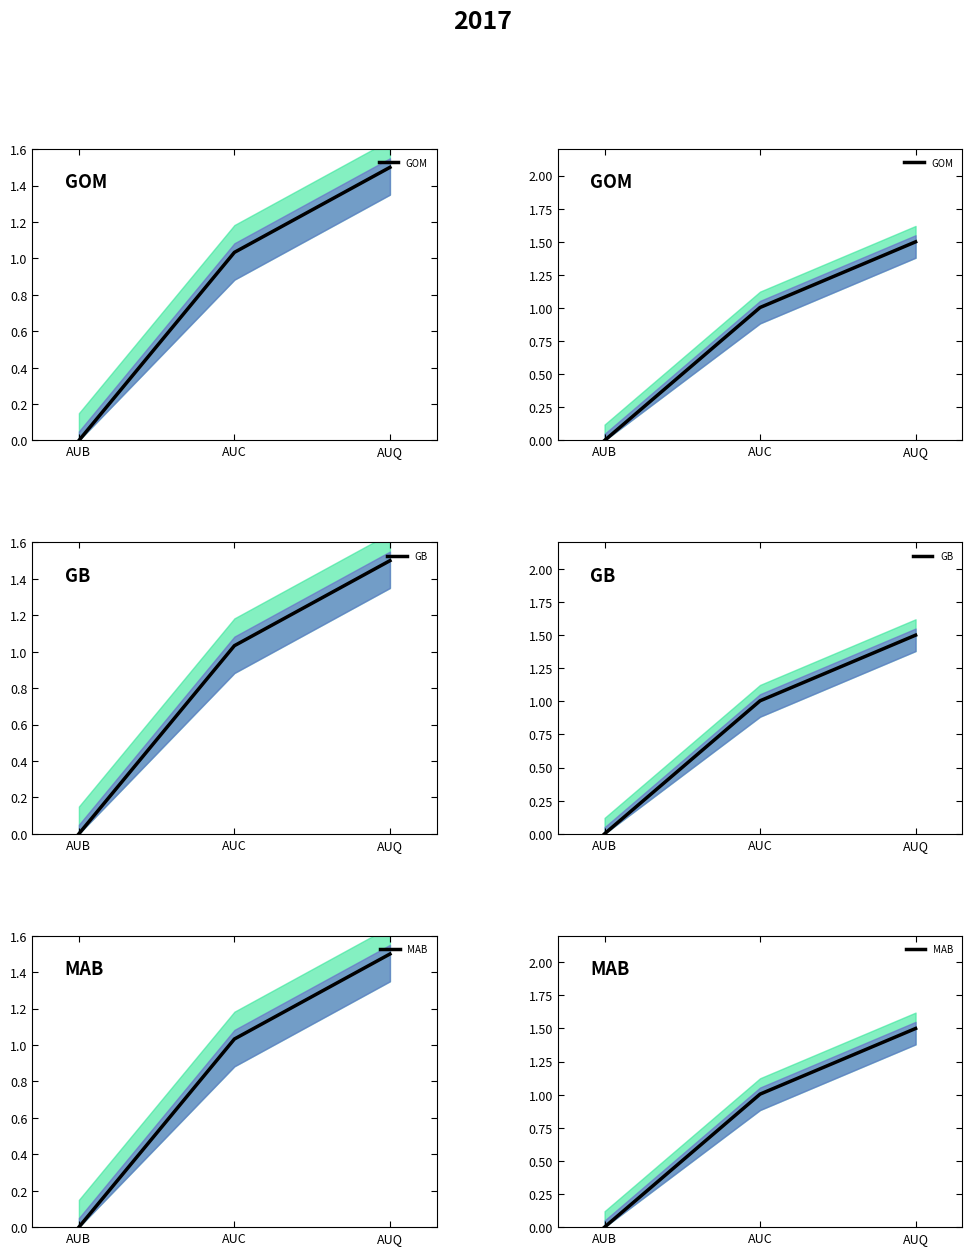

At how many categories does at least one series exceed 1?

2